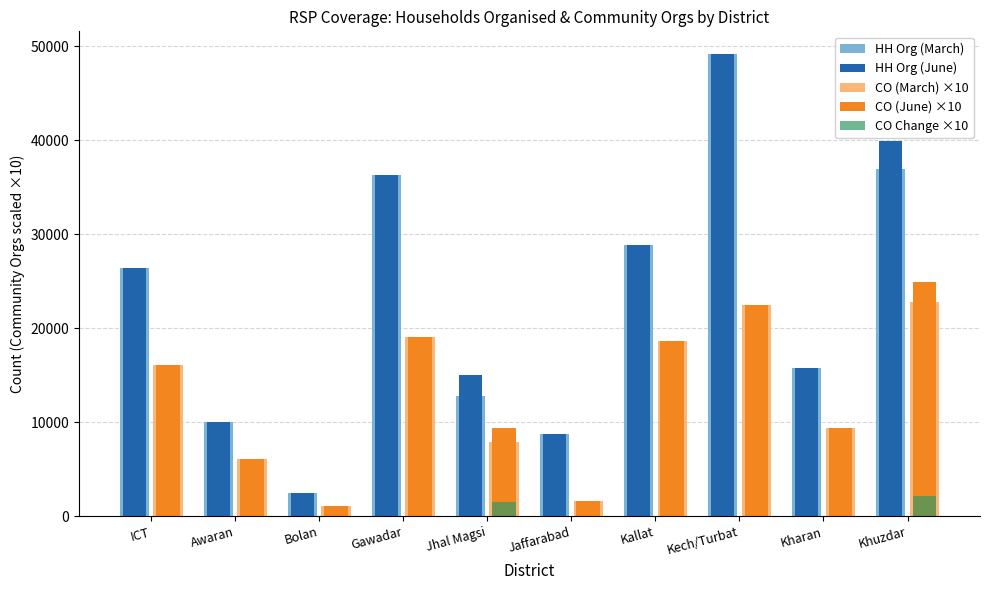

What is the sum of all HH Org (June) values?

232694